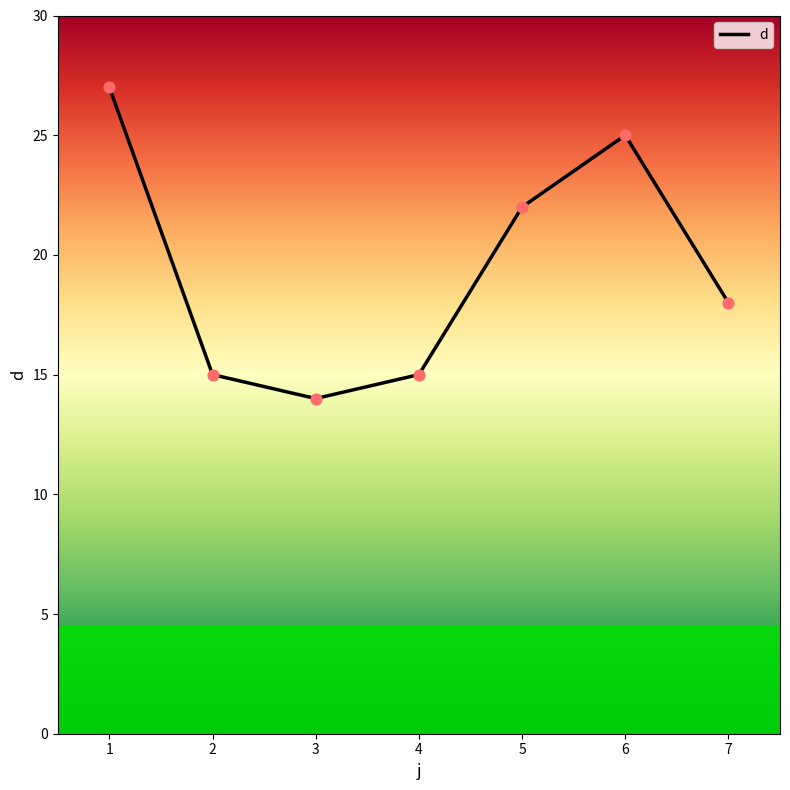

What is the change in value from 2 to 3?

-1